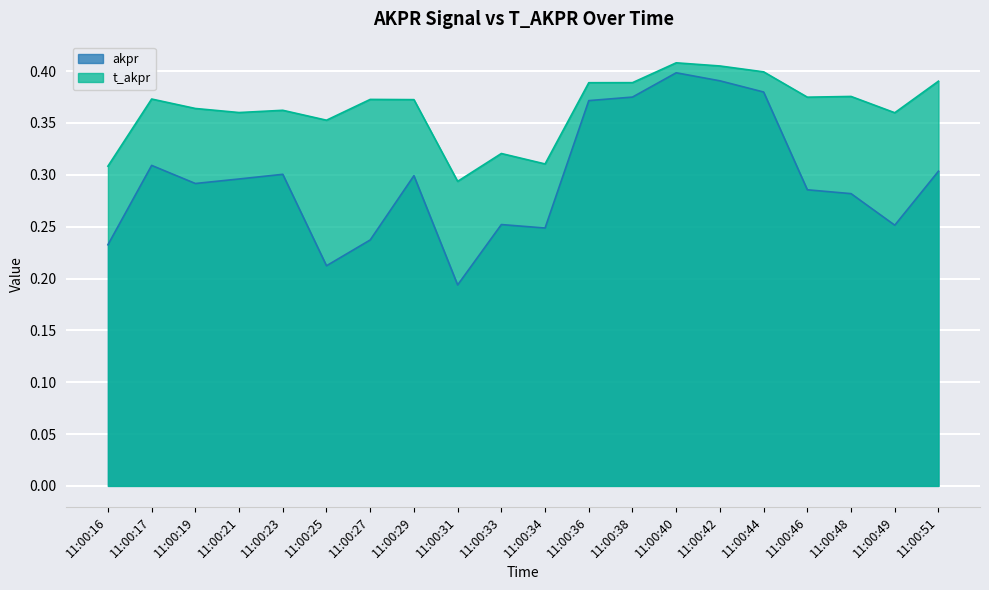

How many series are shown in this chart?

2